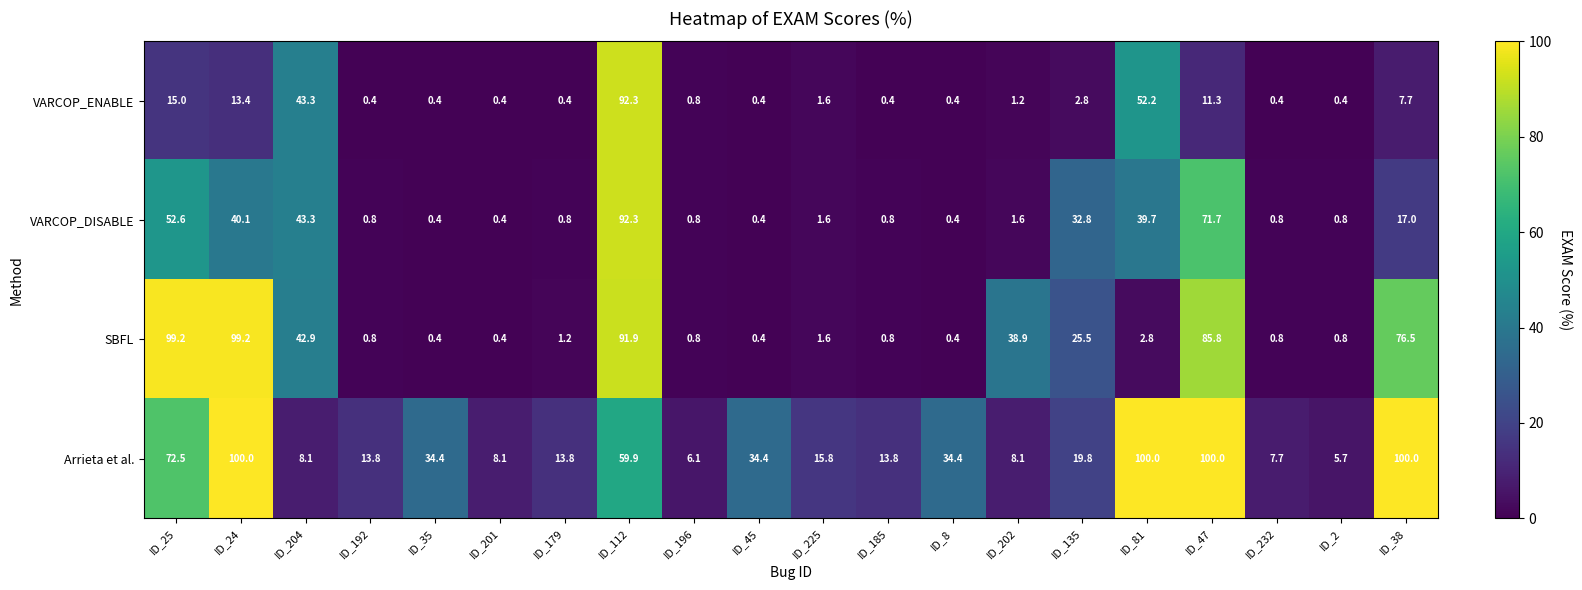

True or false: VARCOP_ENABLE has a value of 13.4 at ID_24.

True